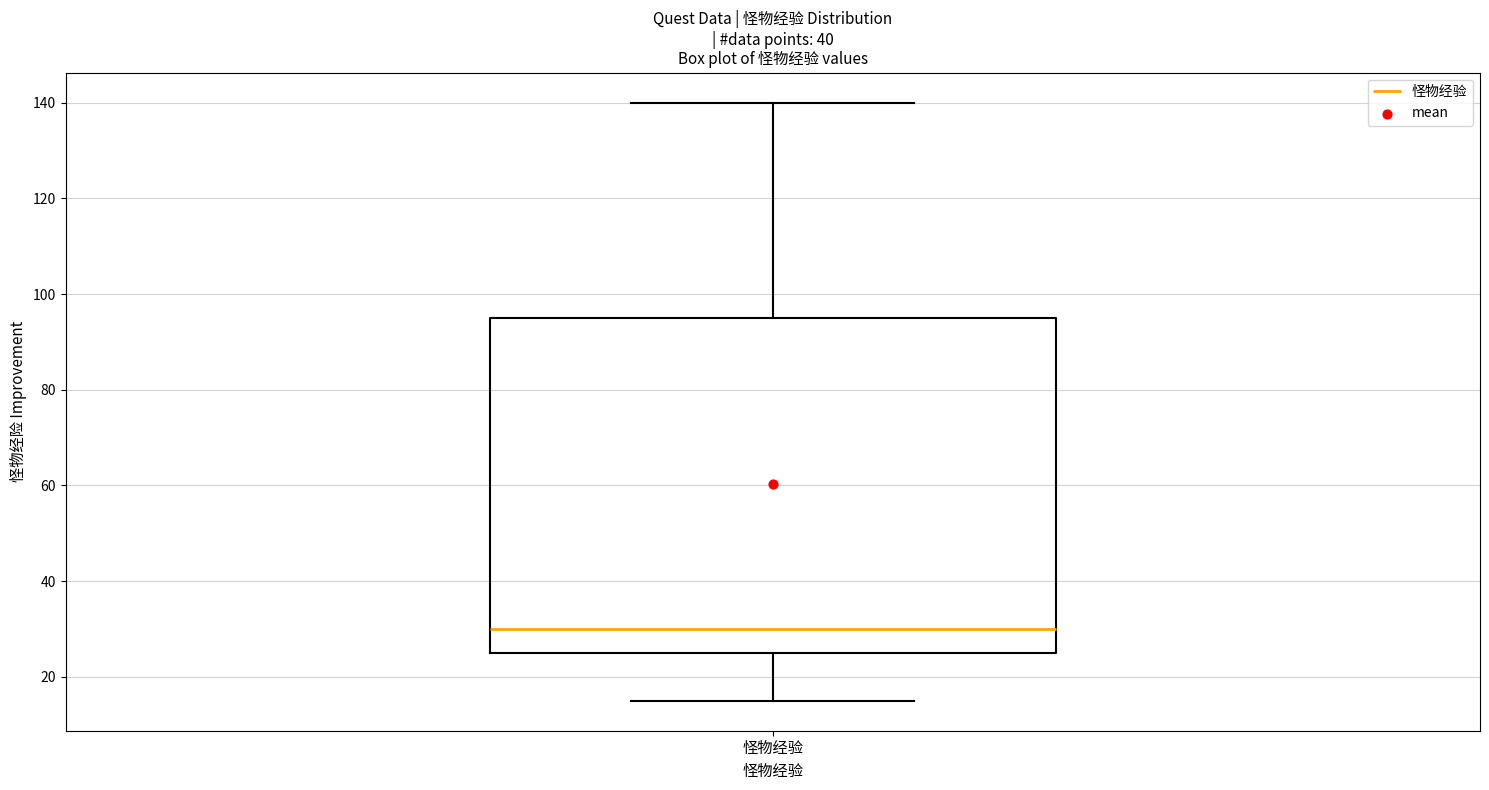

Where does the lower whisker of the box for 怪物经验 end on the y-axis? The values are not printed on the chart, so give them approximately, as read against the axis.

16